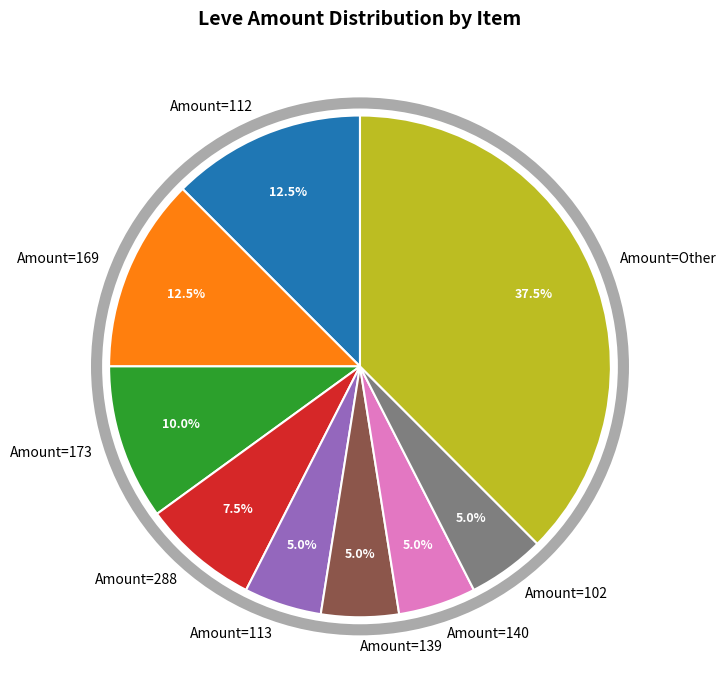

Does Amount=139 represent more than half of the total?

No